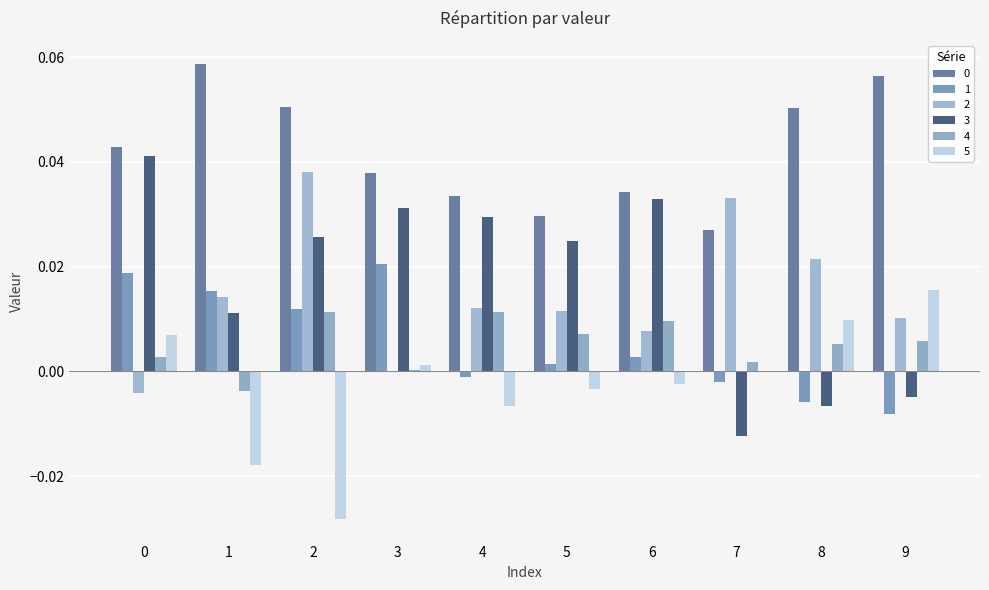

What is the difference between the highest and lowest values at 1?

0.1